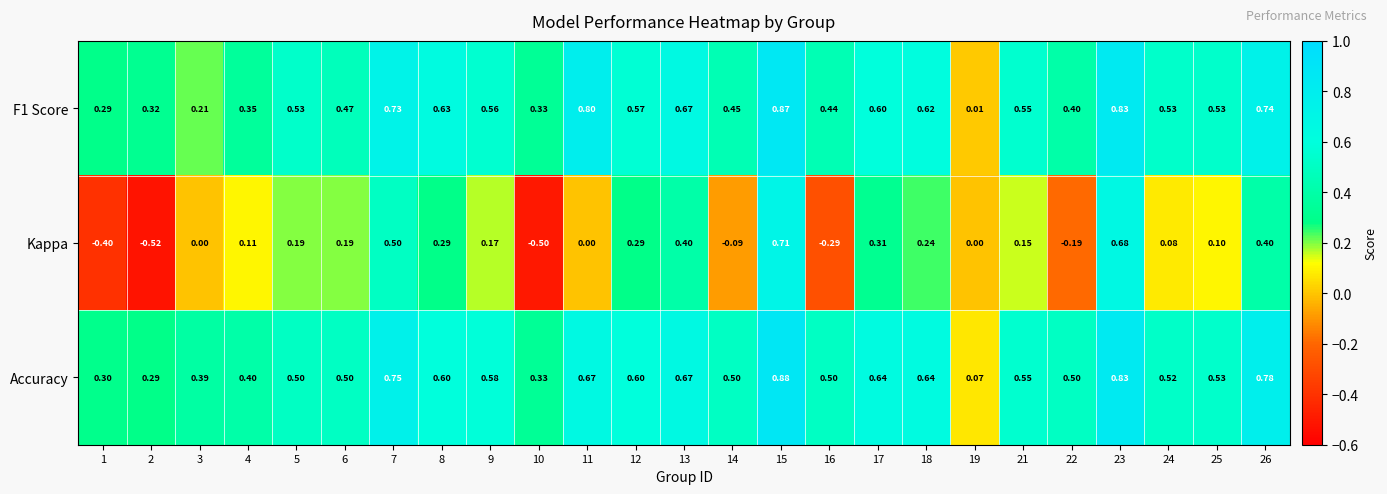

What is the difference between the highest and lowest values at 3?

0.4